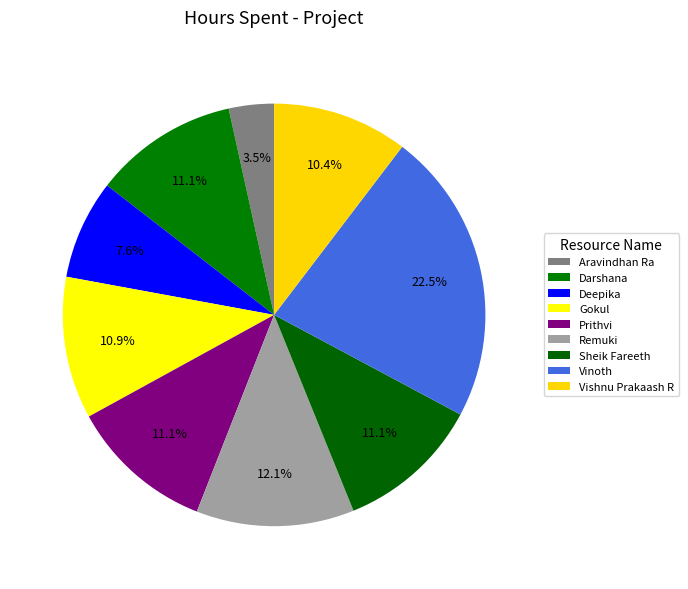

What percentage is the Prithvi slice, to the nearest percent?

11%